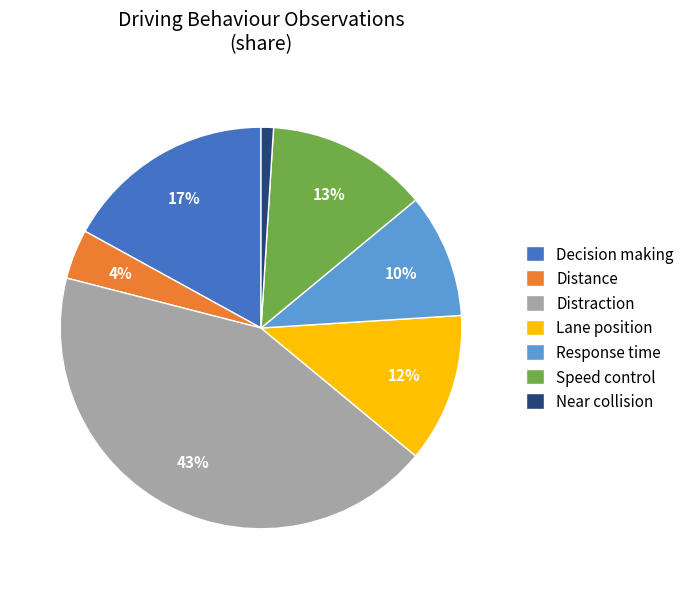

To the nearest percent, what percentage of the pie is Lane position?

12%